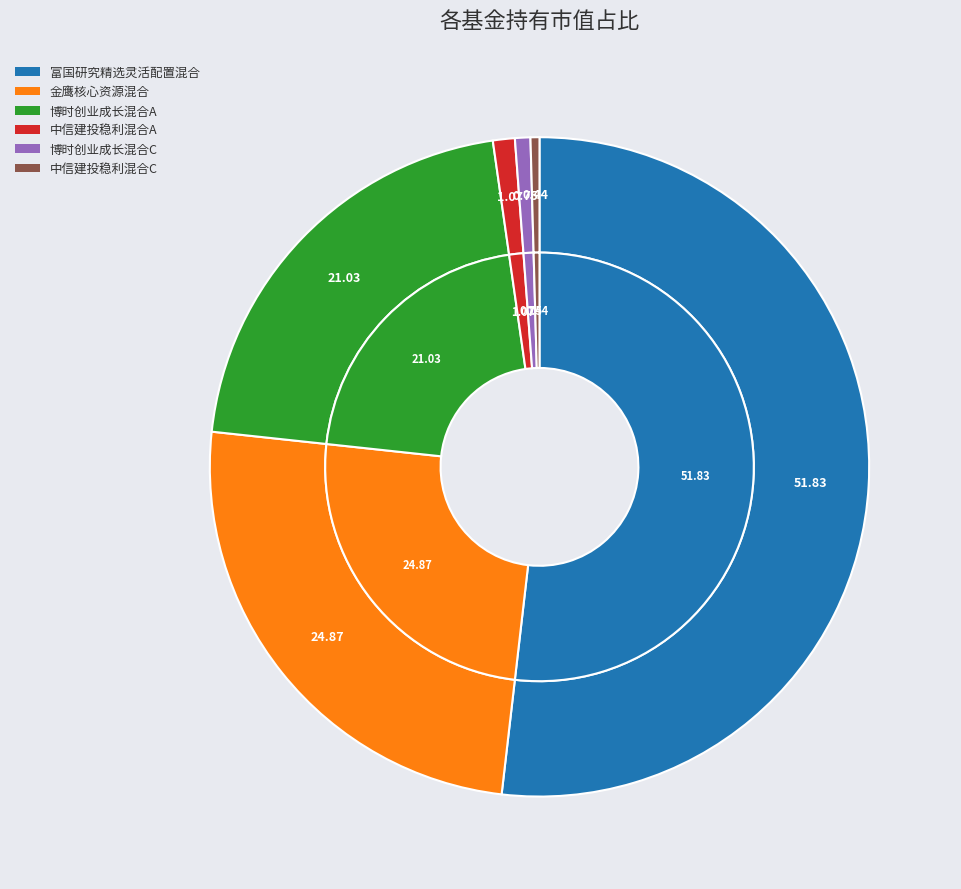

What is the largest slice in the pie chart?

富国研究精选灵活配置混合